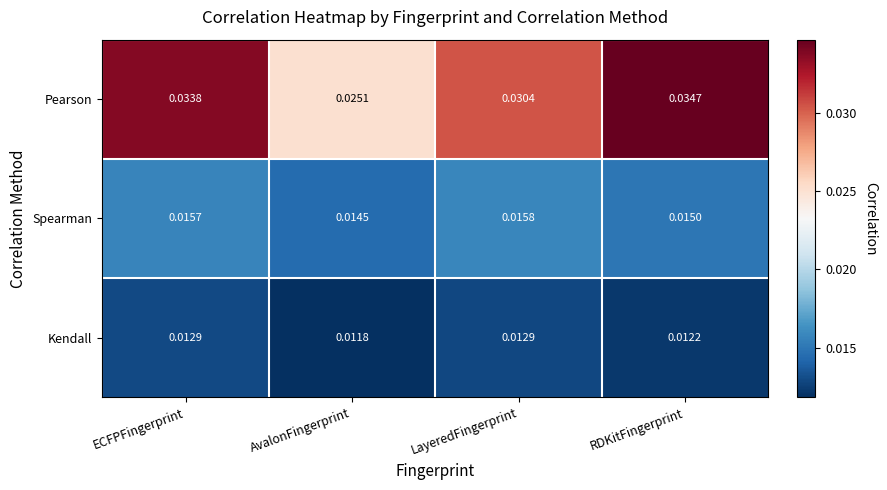

At which label does Spearman reach its minimum?

AvalonFingerprint